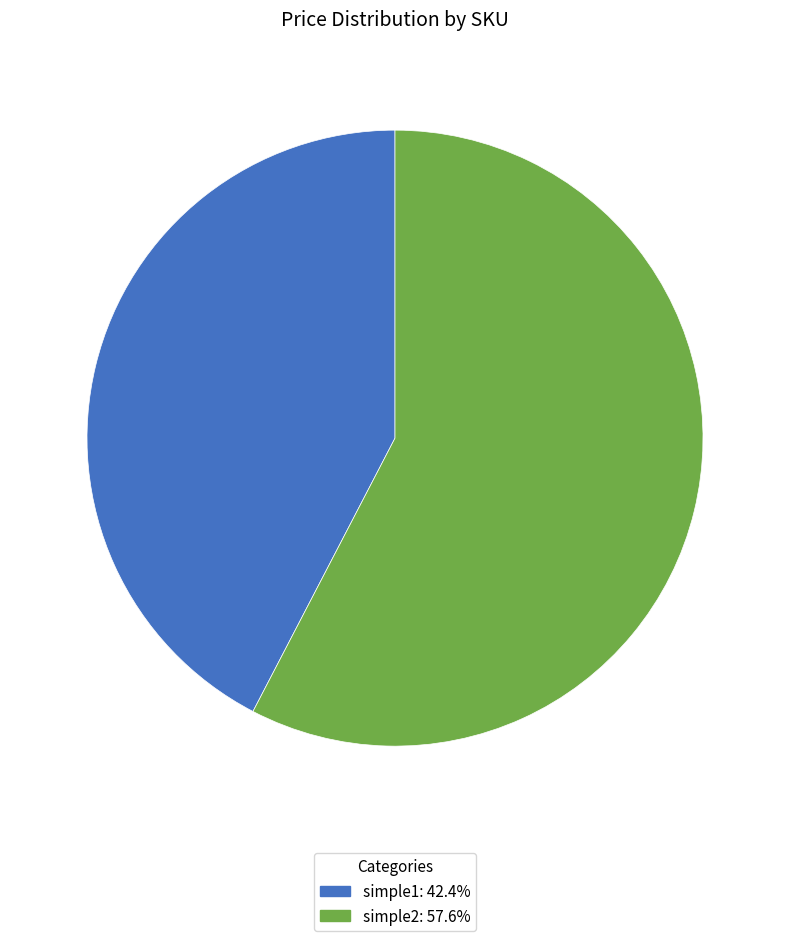

Is it true that simple2 is 58% of the pie?

True